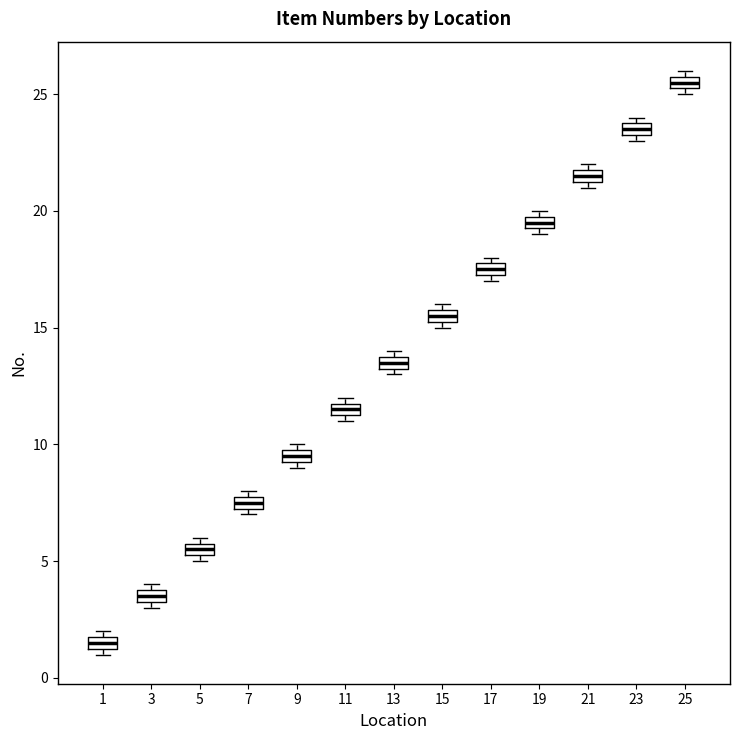

Which box's median line is the highest?

25